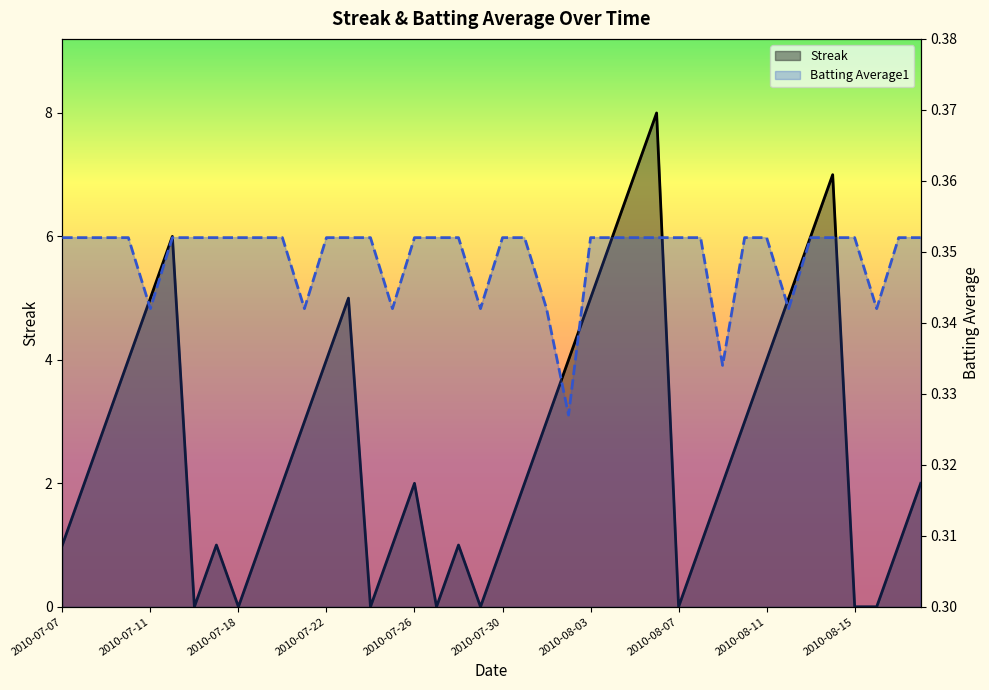

What position from the right is 2010-07-29?

21